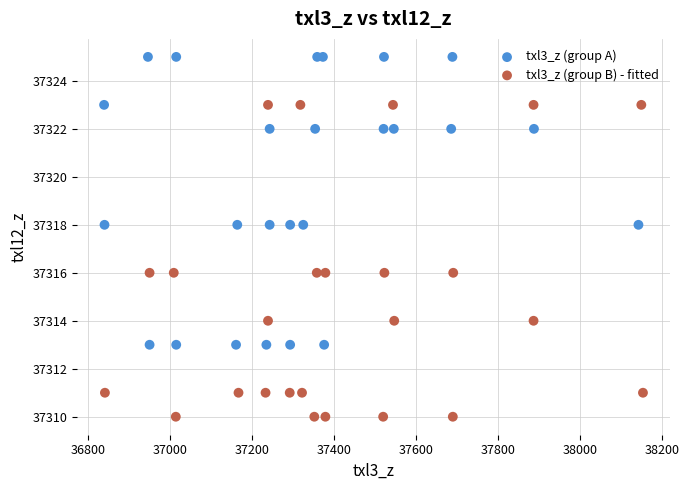

Which series contains the lowest Y value?

txl3_z (group B) - fitted